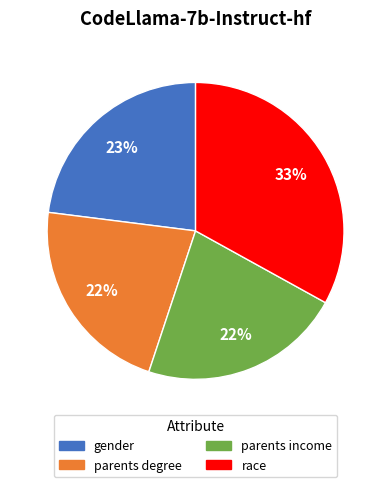

To the nearest percent, what is the average slice percentage?

25%